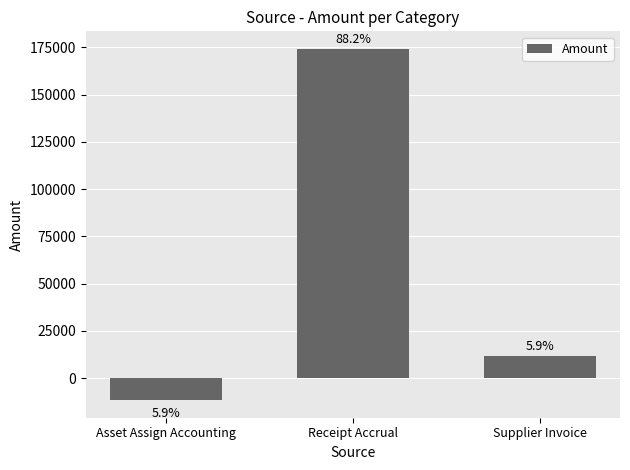

How many bars are there in total?

3